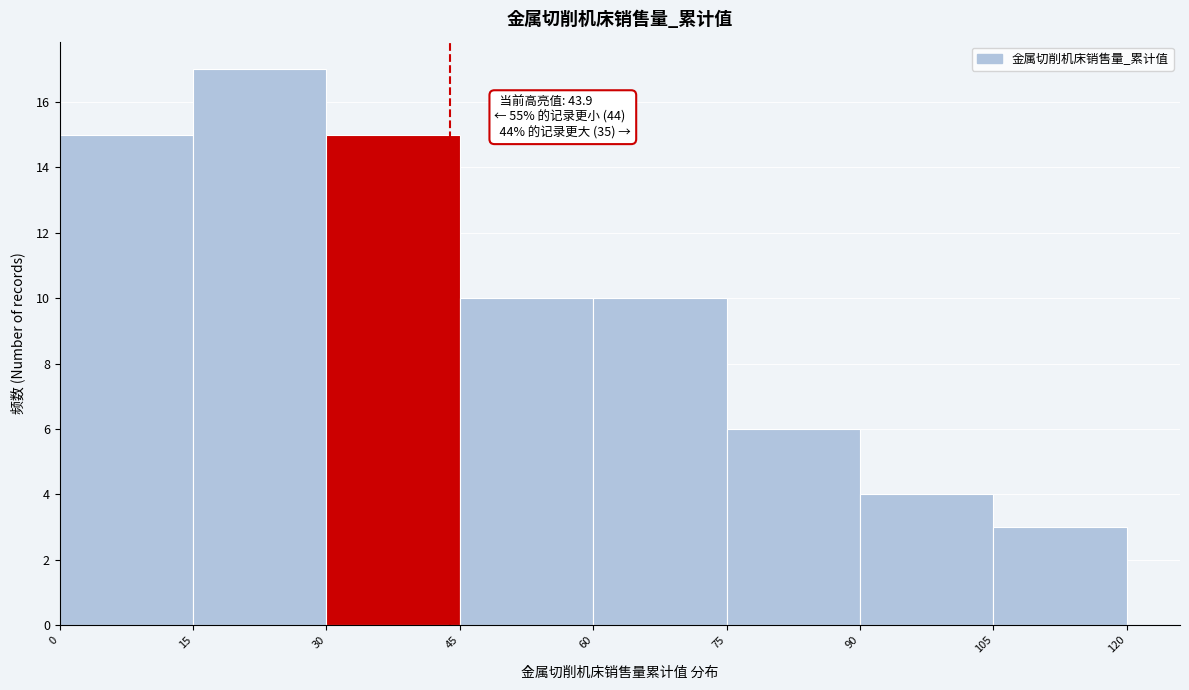

Over which range of the x-axis is the bar tallest?

15 to 30